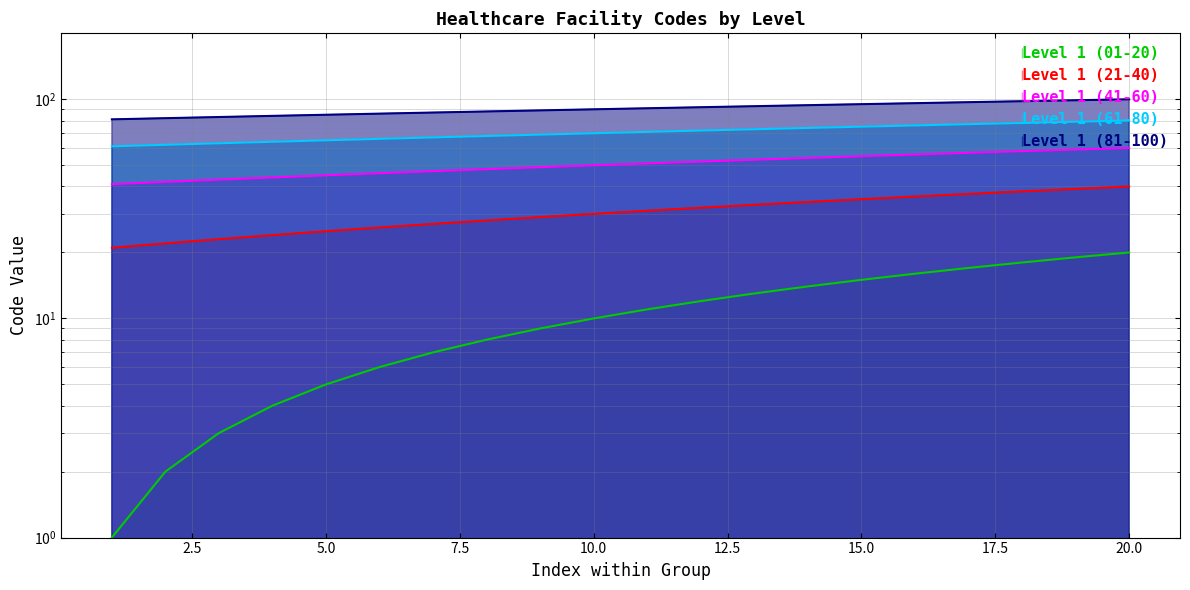

True or false: Level 1 (61-80) and Level 1 (81-100) cross at least once.

False